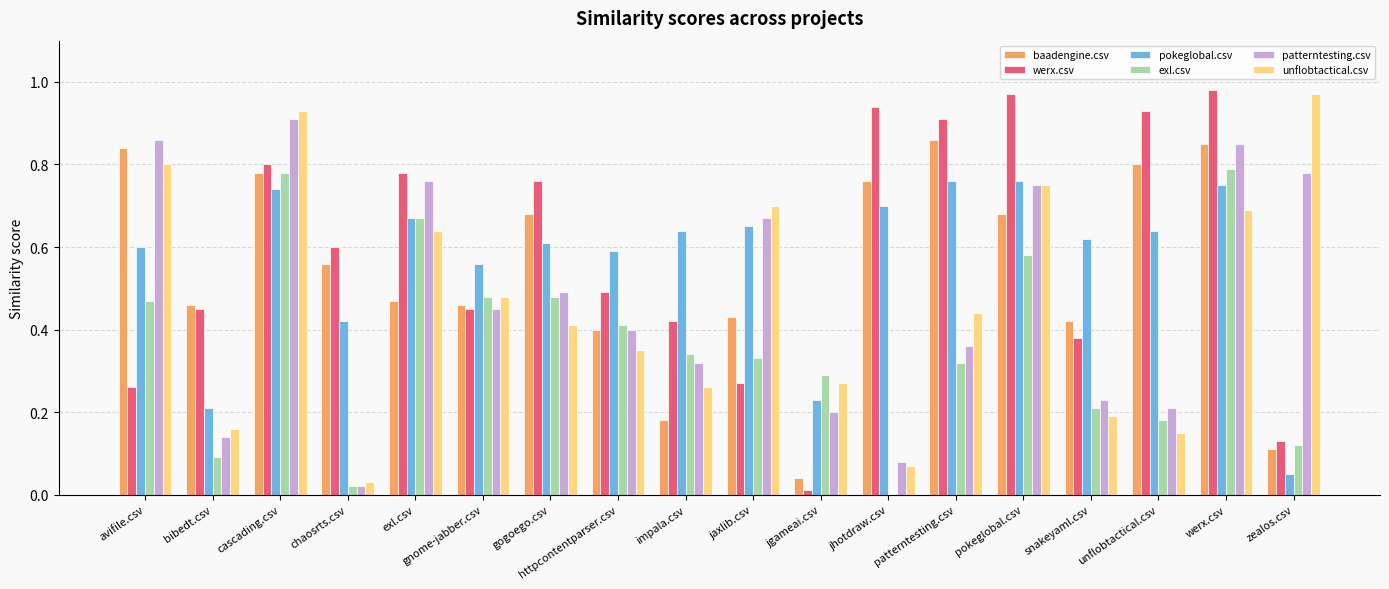

Which category has the highest value in the unflobtactical.csv series?

zealos.csv